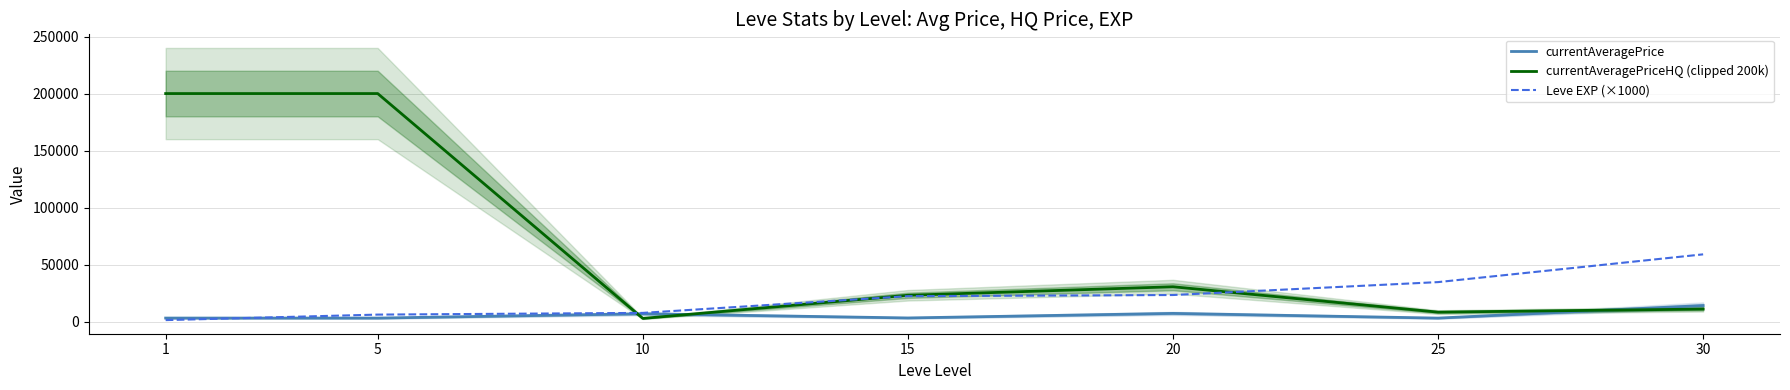

What is the value of the Leve EXP (×1000) point at the 7th from the left?

59000.0